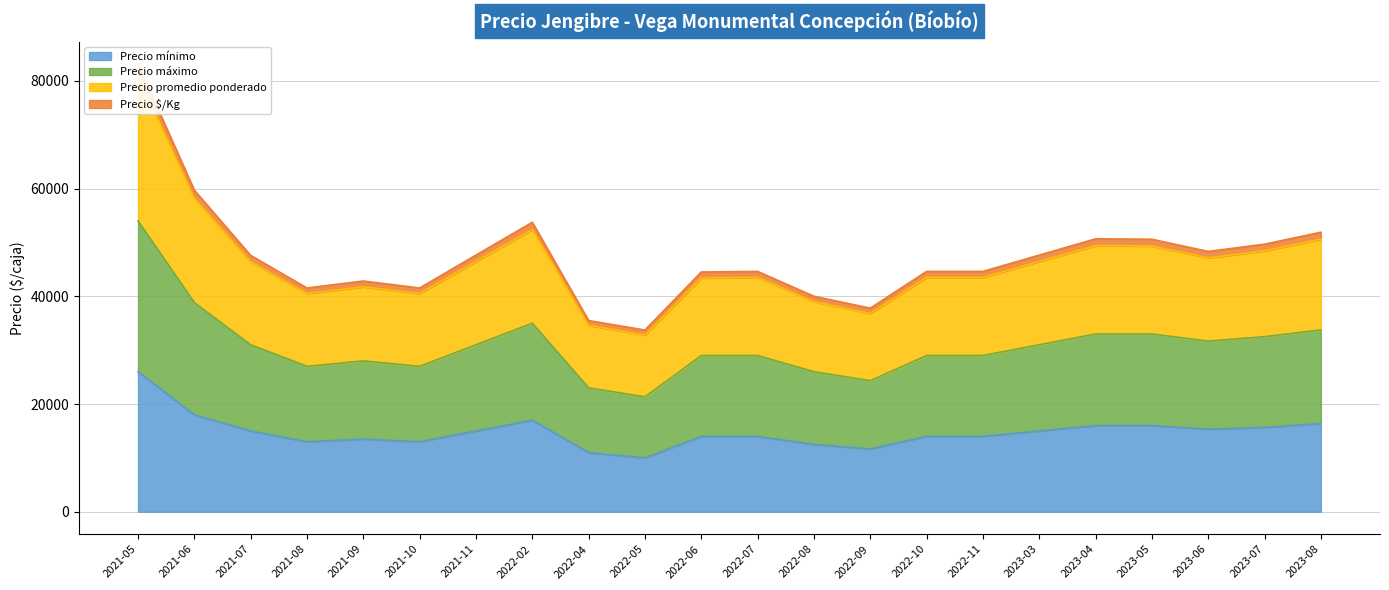

What is the highest value of the Precio mínimo series?

26000